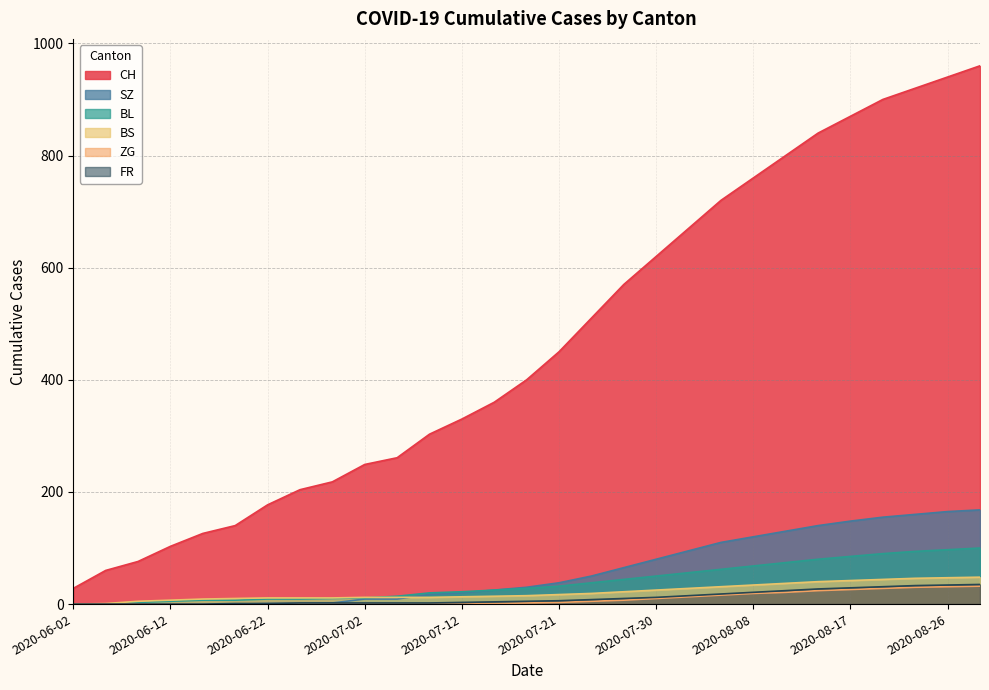

The BS series shows 17 at 2020-07-21. True or false?

True